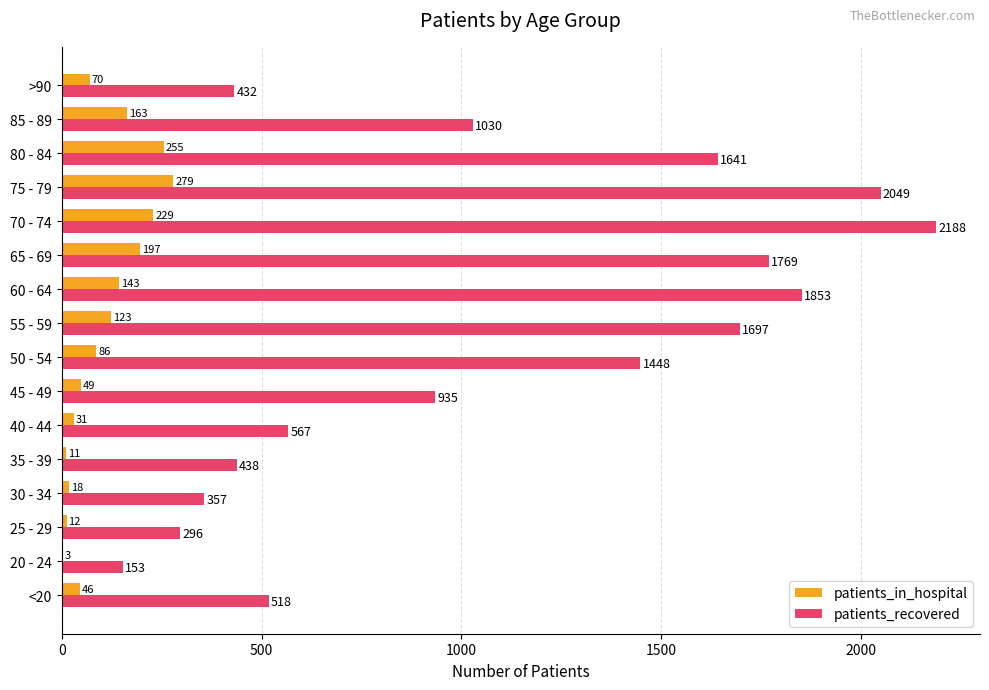

Which series changed the most between 65 - 69 and 80 - 84?

patients_recovered